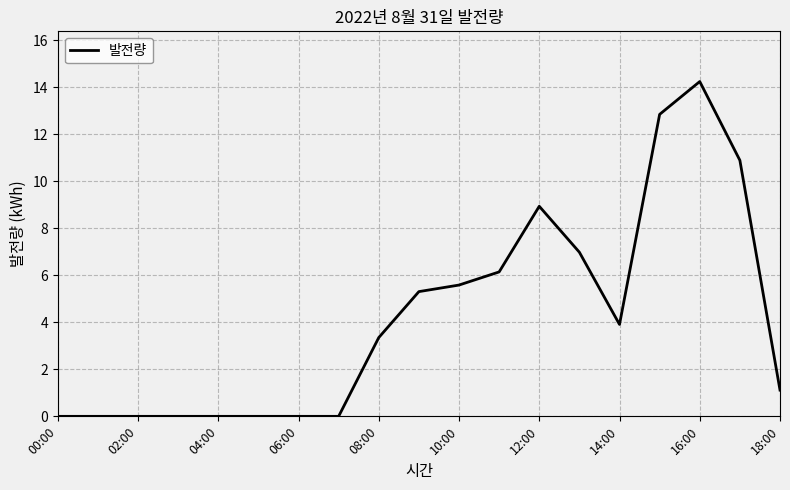

What is the maximum value shown in the chart?

14.3